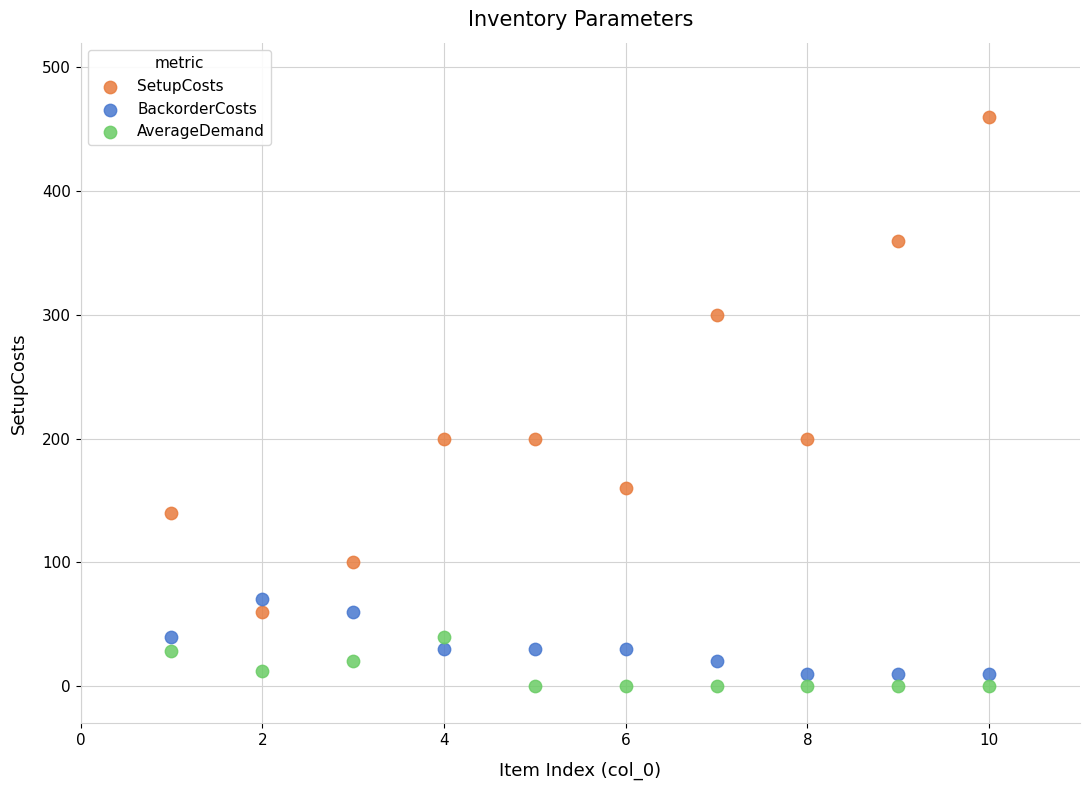

Across all data points, what is the range of X values (max minus min)?

9